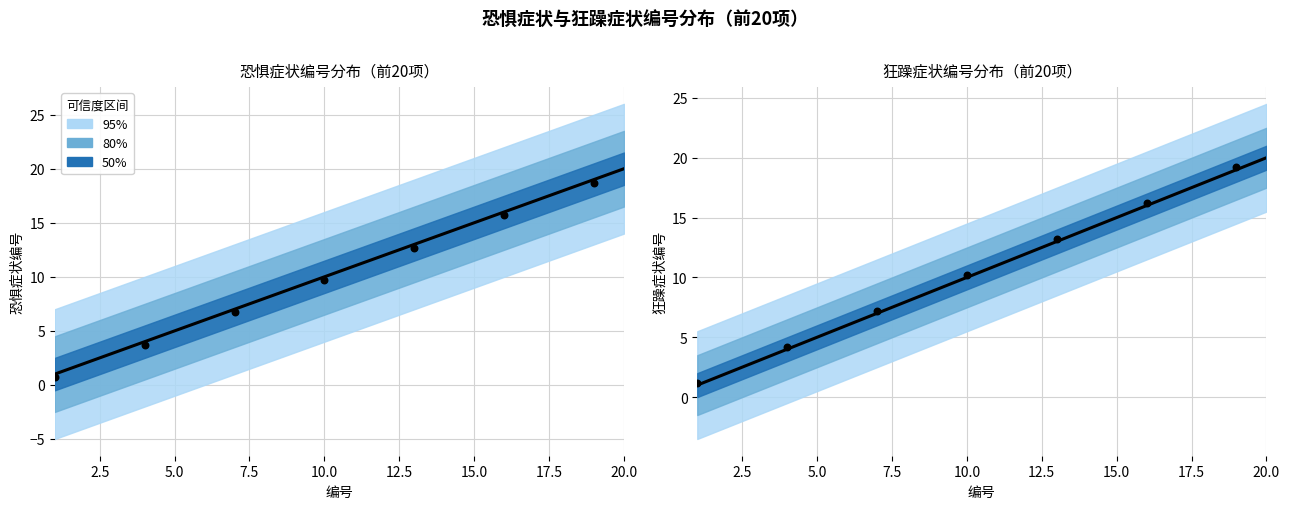

Is the value of 中心线（恐惧症状） at 2.5 greater than the value of 中心线（狂躁症状） at 11?

No